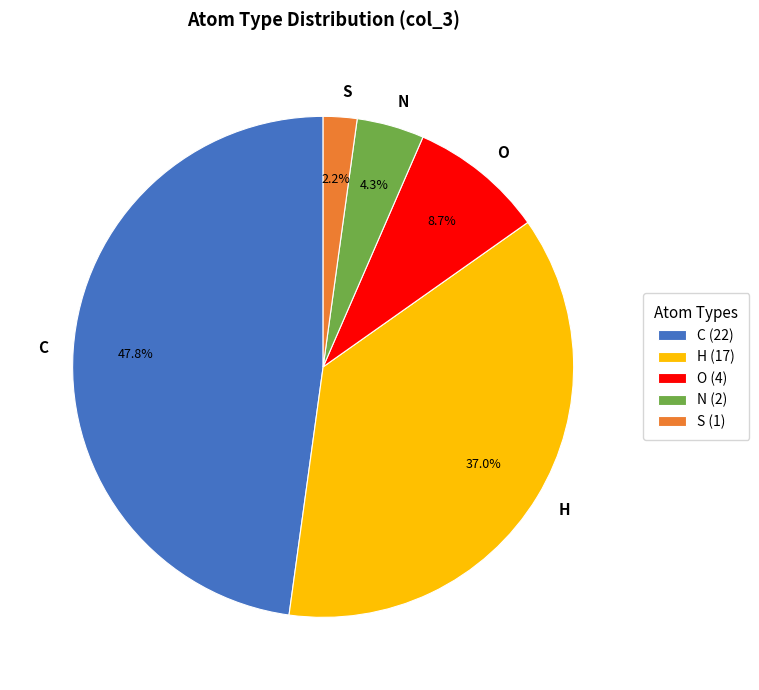

Is C the majority of the pie?

No